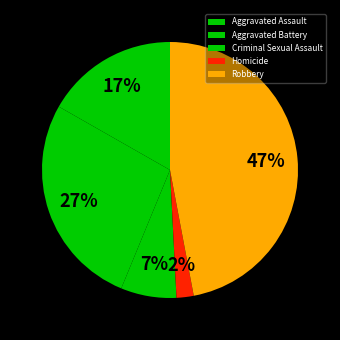

Which has a higher value, Robbery or Criminal Sexual Assault?

Robbery